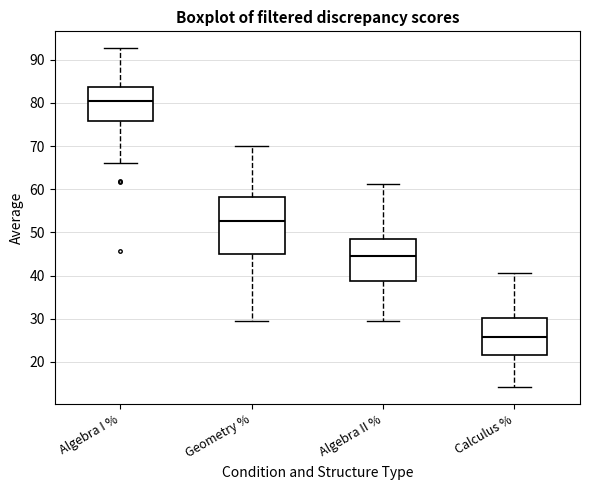

Which box's median line is the lowest?

Calculus %